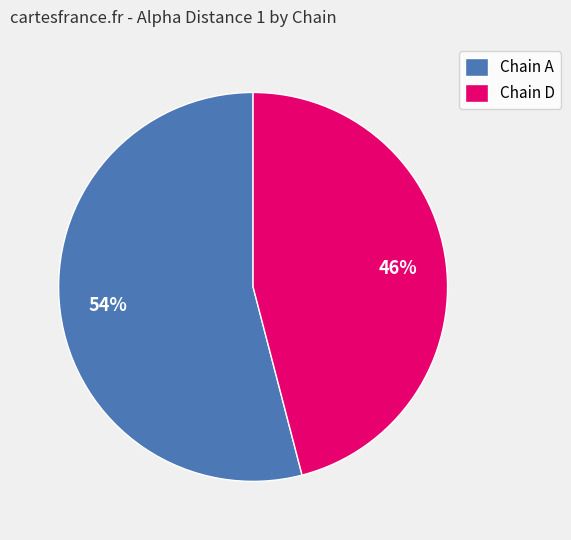

Rank the categories by value from highest to lowest.

Chain A, Chain D